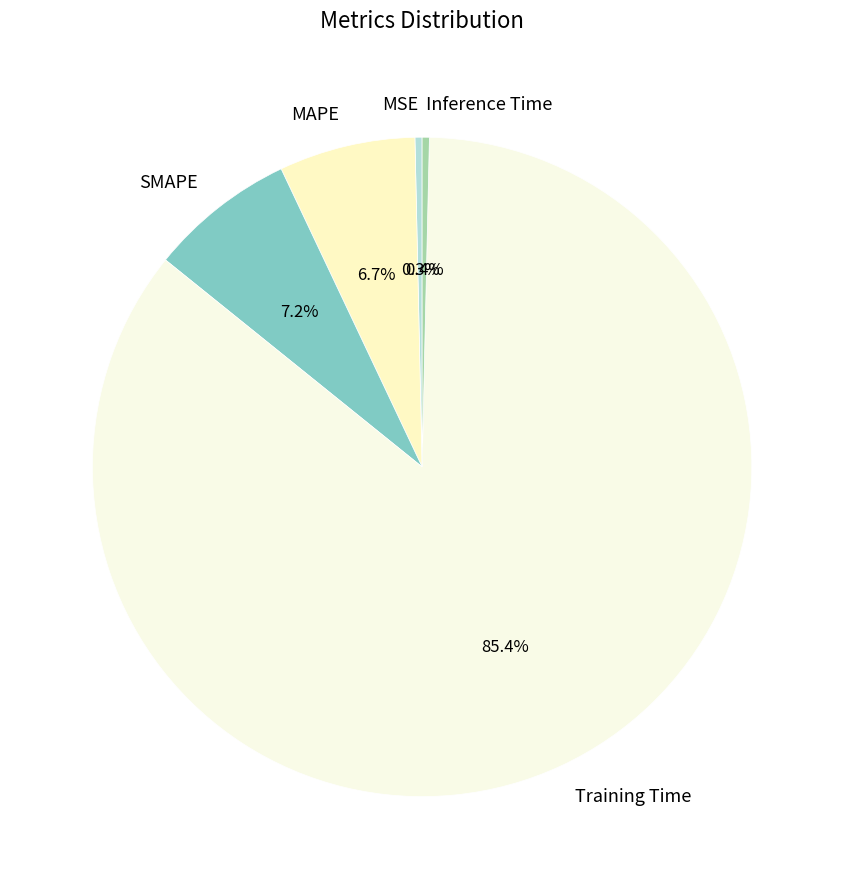

True or false: SMAPE accounts for 1% of the total.

False